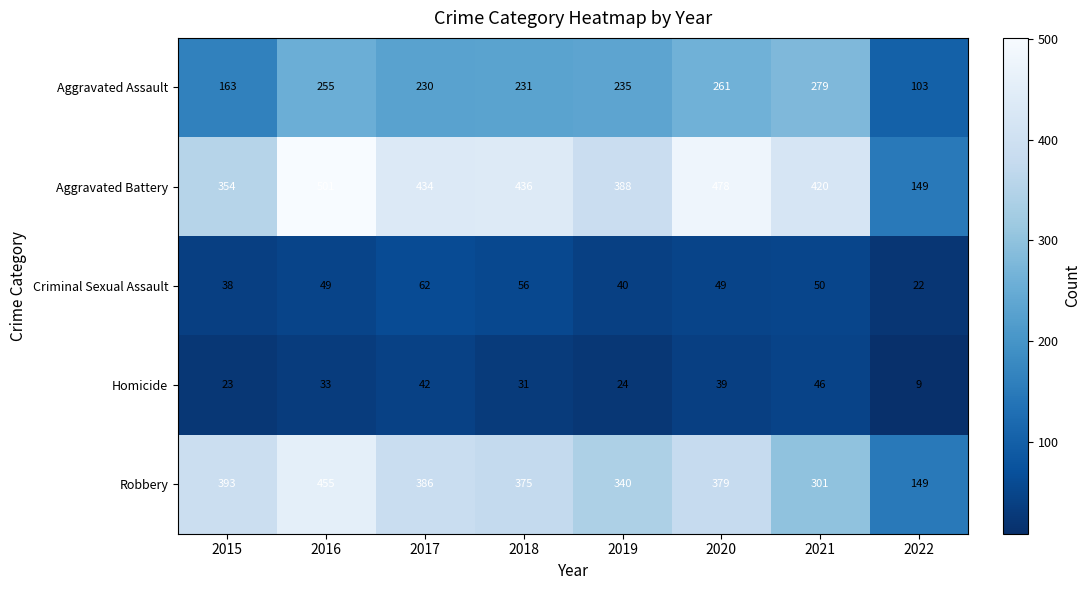

What is the difference between the highest and lowest values at 2016?

468